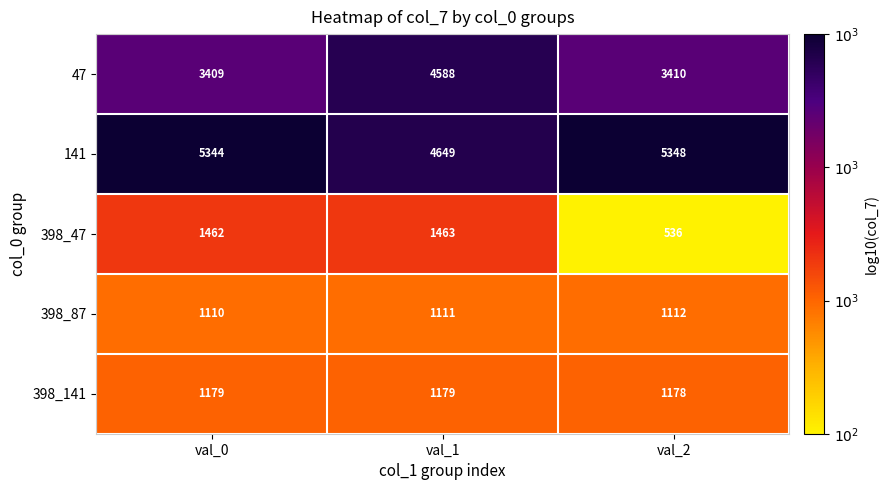

The value of 398_47 at val_1 is 2342. True or false?

False